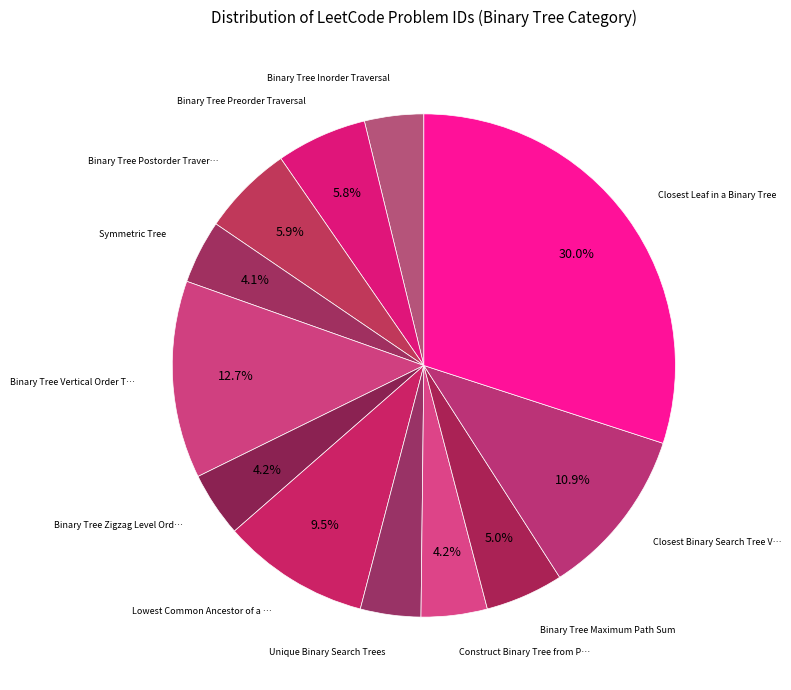

How many segments does this pie chart have?

12